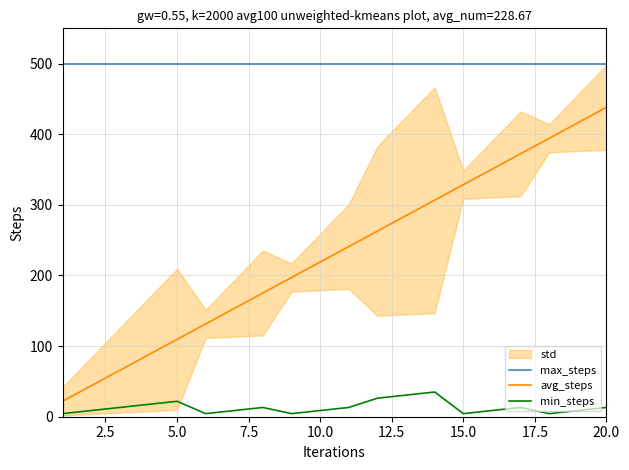

True or false: avg_steps and min_steps cross at least once.

False